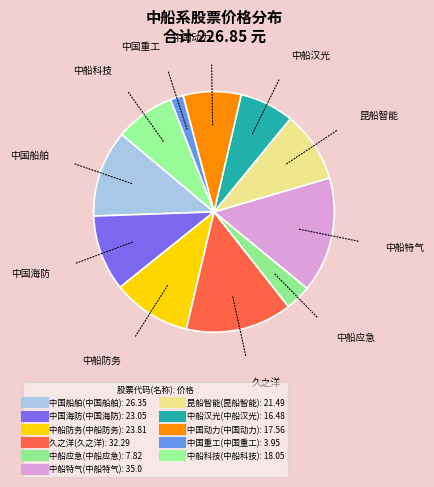

Count the number of slices in the pie.

11